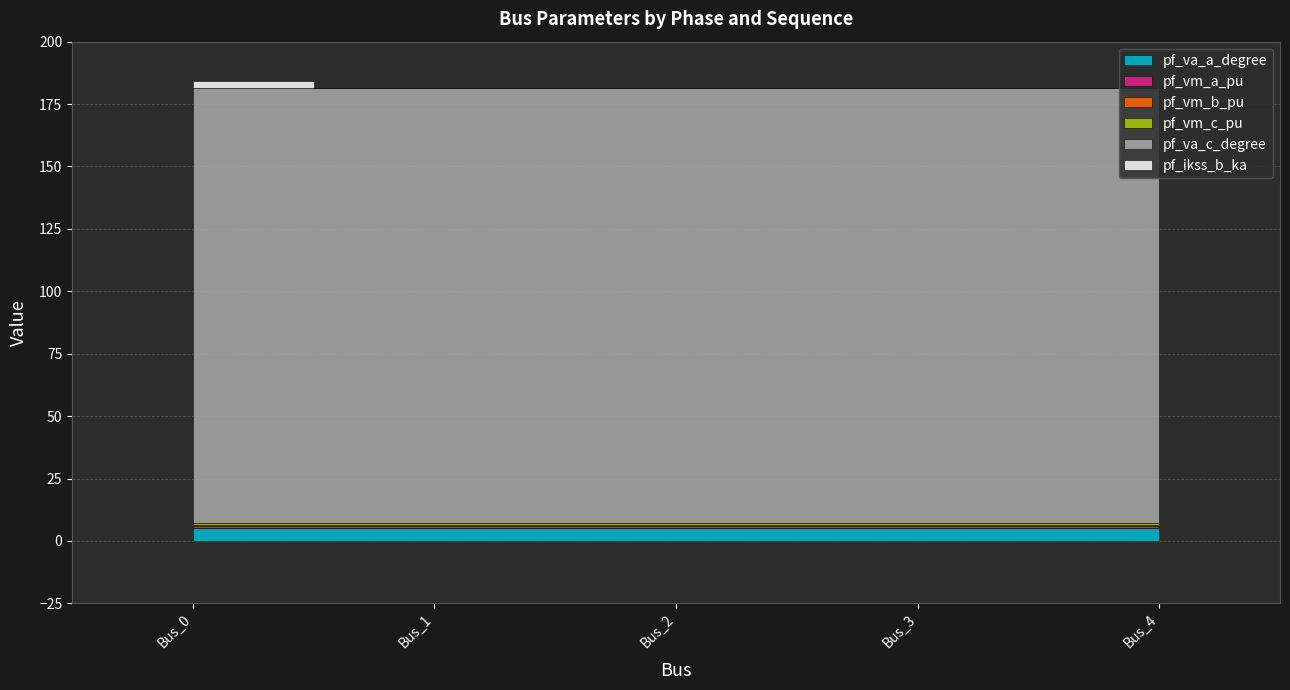

How many interior local valleys does the pf_va_a_degree series have?

1